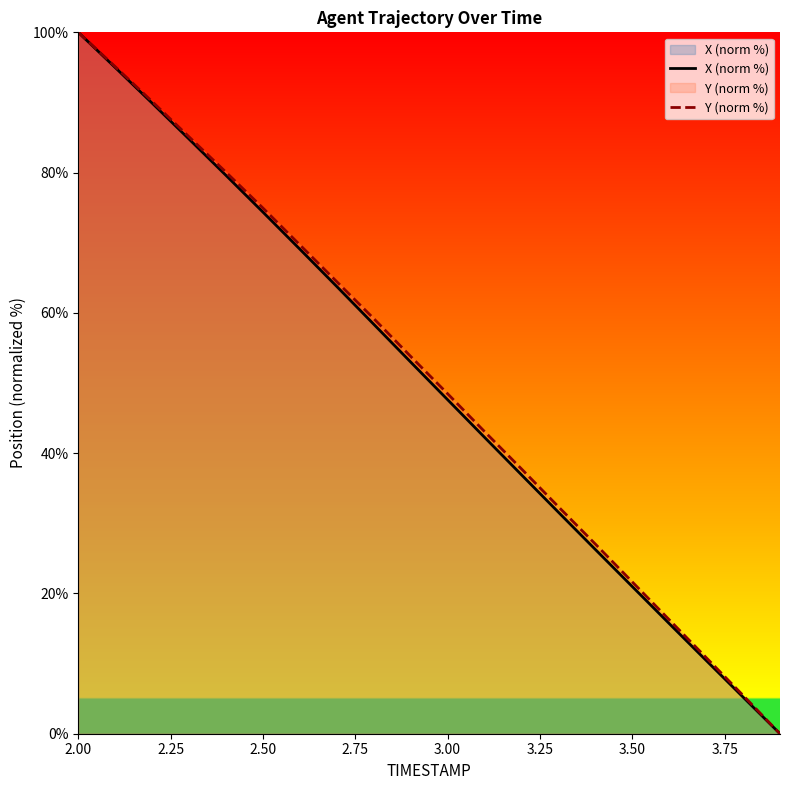

At which category is the sum across all series the highest?

2.00